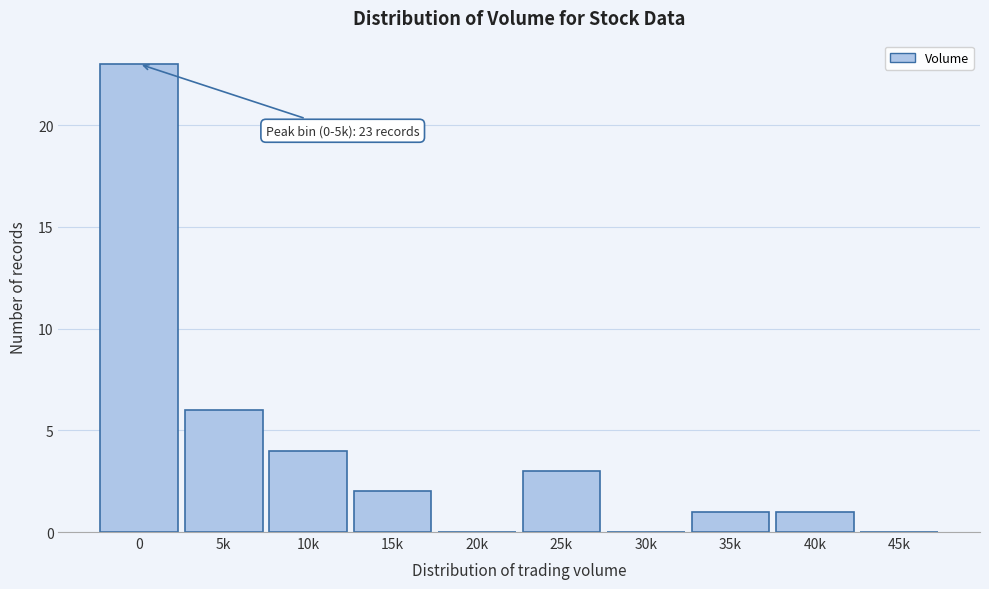

Reading right to left, what are all the values shown in this chart?

45k=0	40k=1	35k=1	30k=0	25k=3	20k=0	15k=2	10k=4	5k=6	0=23